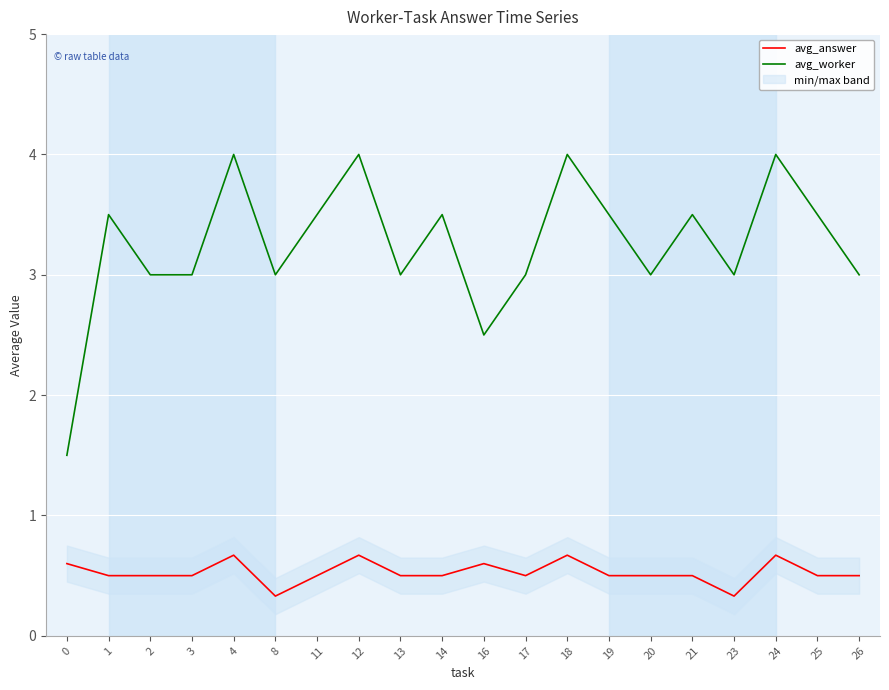

Rank the series by their average value, from lowest to highest.

avg_answer, avg_worker